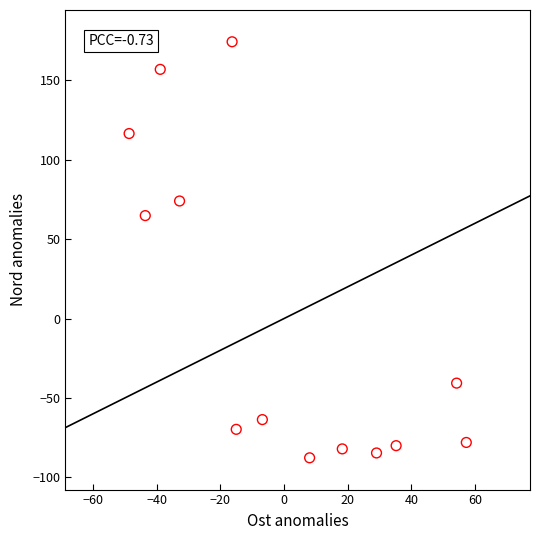

What Y value in the scatter plot is closest to 43?

64.8